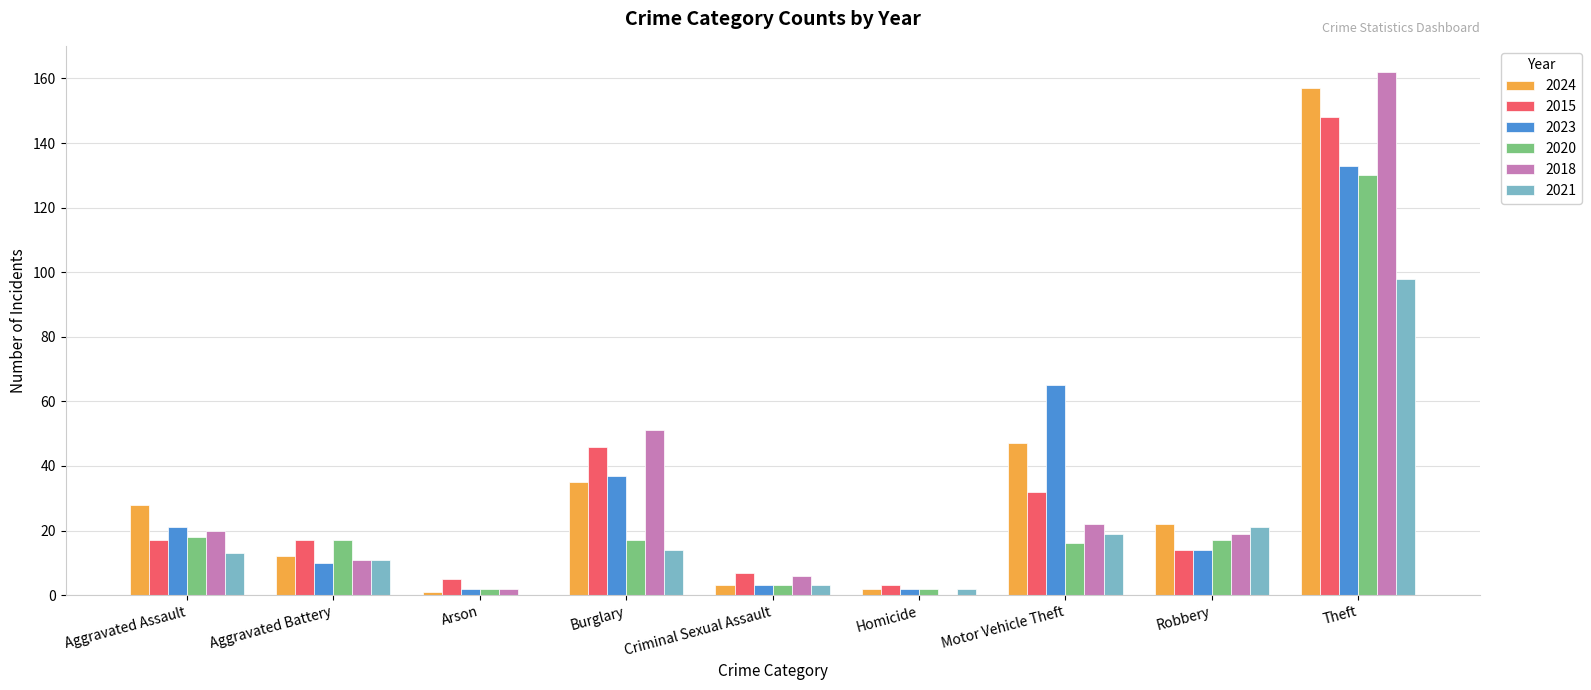

How many positive values does the 2021 series have?

8